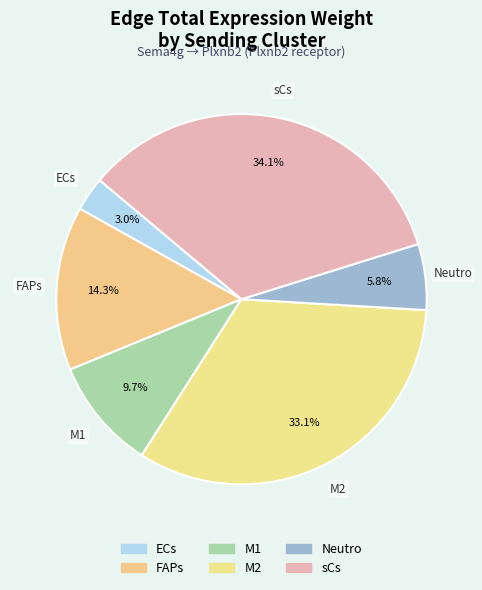

Is Neutro the majority of the pie?

No